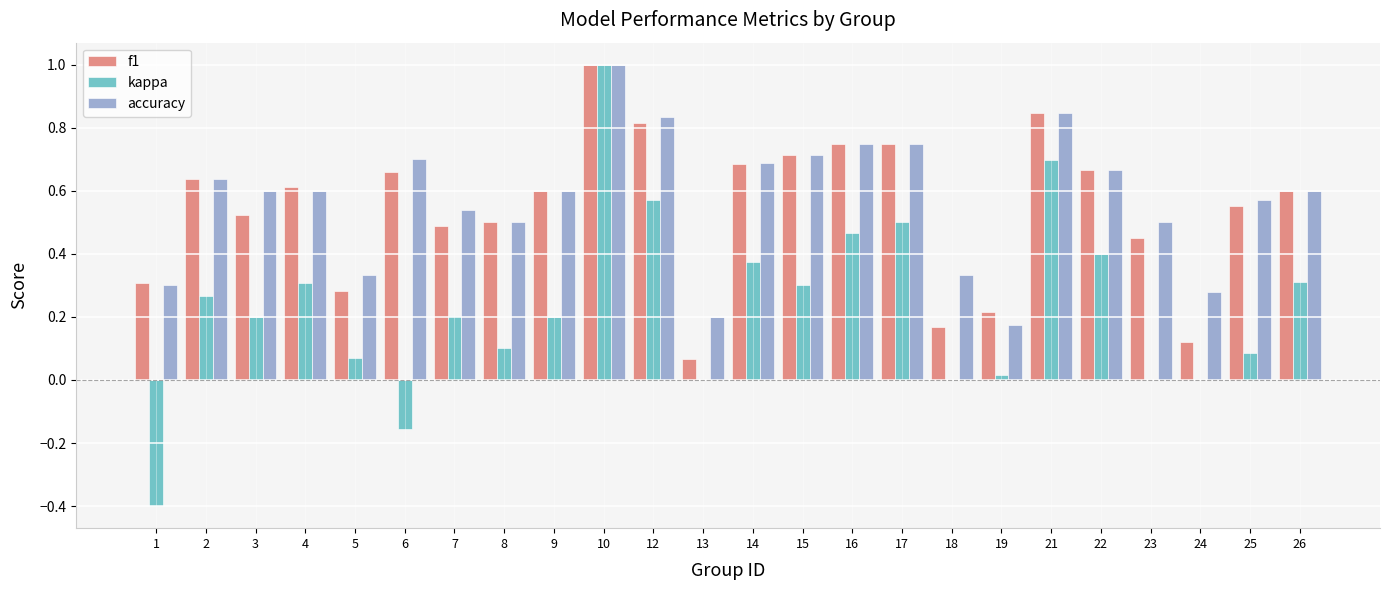

What is the sum of all f1 values?

13.0